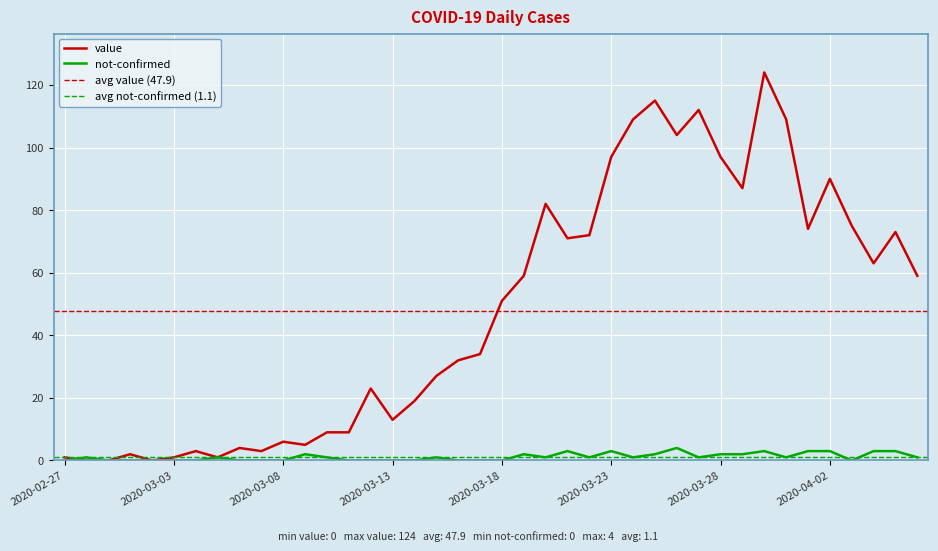

What are all the series names shown in the legend?

value, not-confirmed